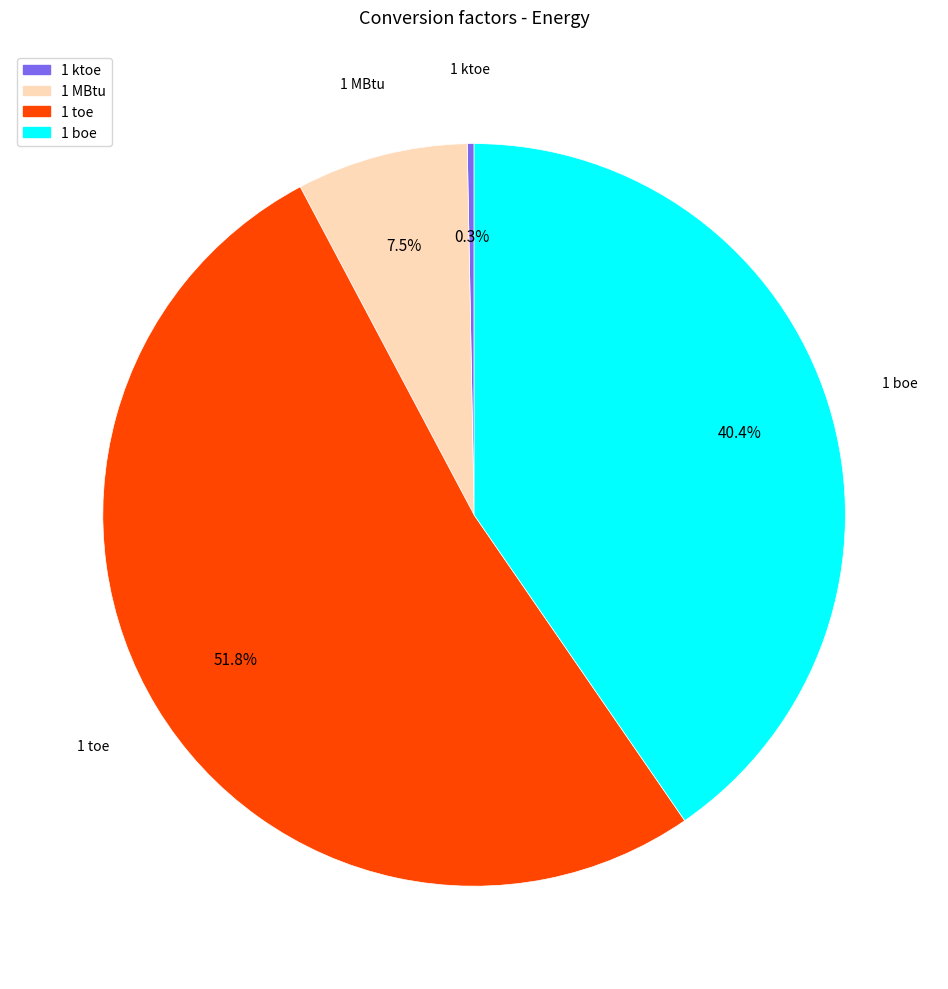

Which has a higher value, 1 ktoe or 1 boe?

1 boe